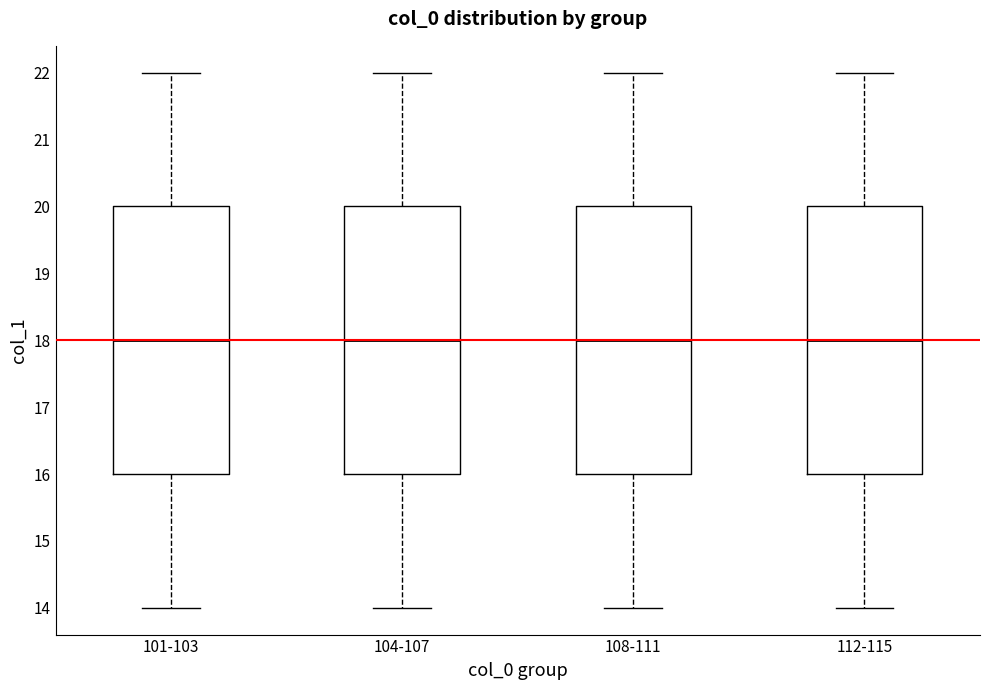

Reading left to right, read every box against the y-axis: the position of its median line, the range the box covers, and the ends of its whiskers. The values are not printed on the chart, so give them approximately, as read against the axis.

101-103: median 18, box 16 to 20, whiskers 14 to 22
104-107: median 18, box 16 to 20, whiskers 14 to 22
108-111: median 18, box 16 to 20, whiskers 14 to 22
112-115: median 18, box 16 to 20, whiskers 14 to 22